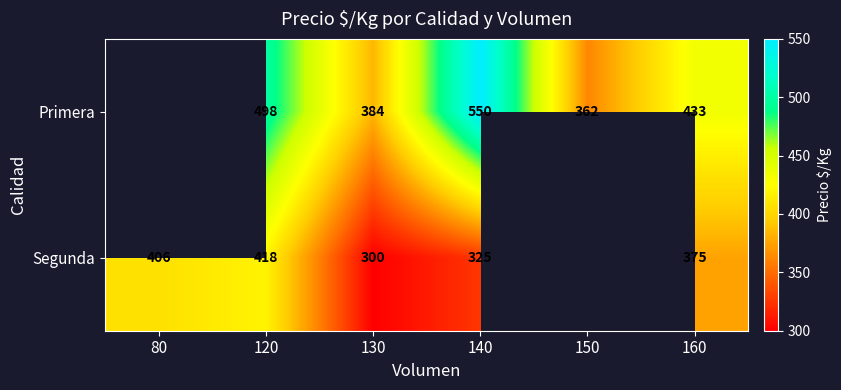

Rank the series at 160 from lowest to highest value.

Segunda, Primera